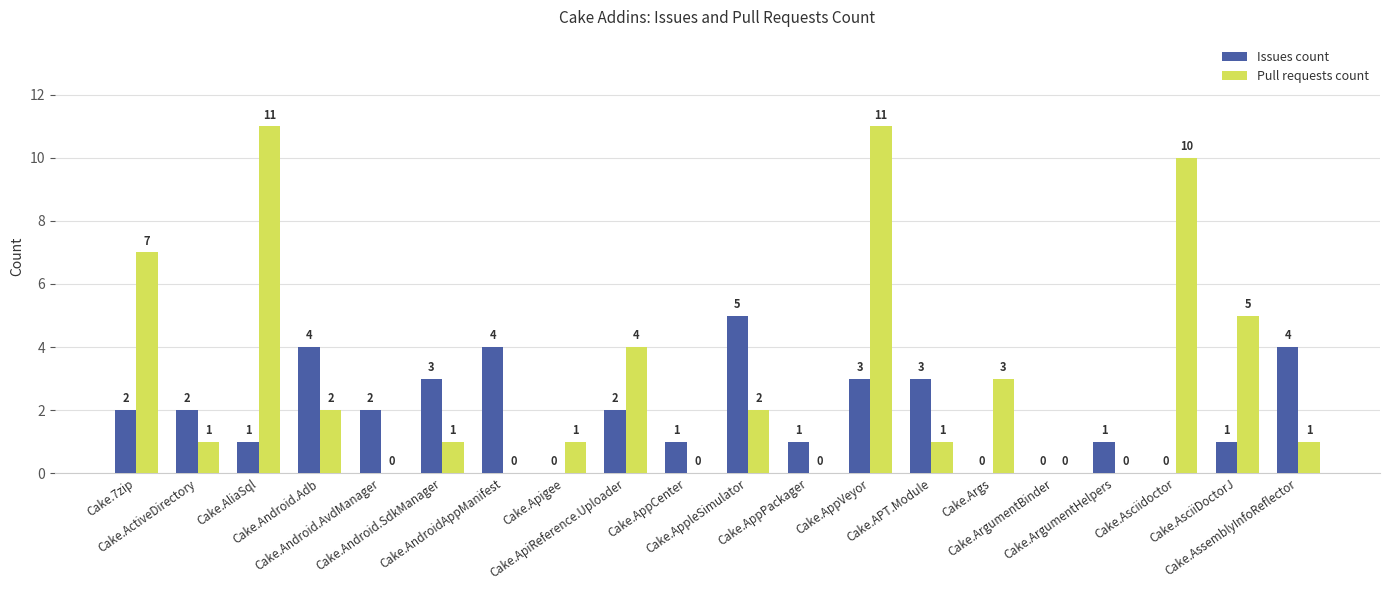

What is the greatest value displayed?

11